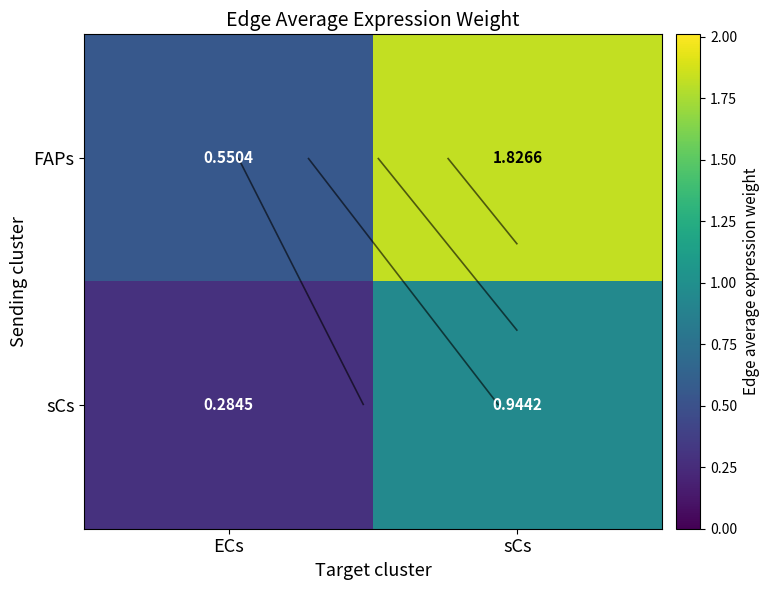

What is the difference between the maximum and minimum values in the sCs series?

0.7